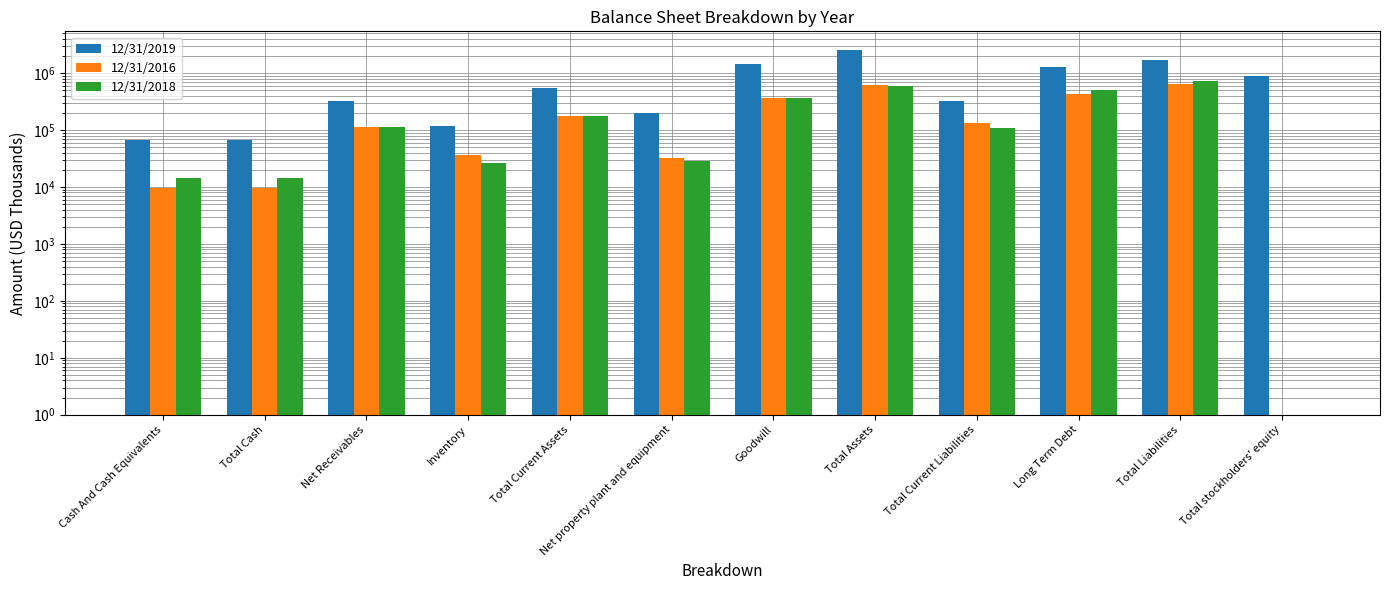

Rank the series by their maximum value, from highest to lowest.

12/31/2019, 12/31/2018, 12/31/2016